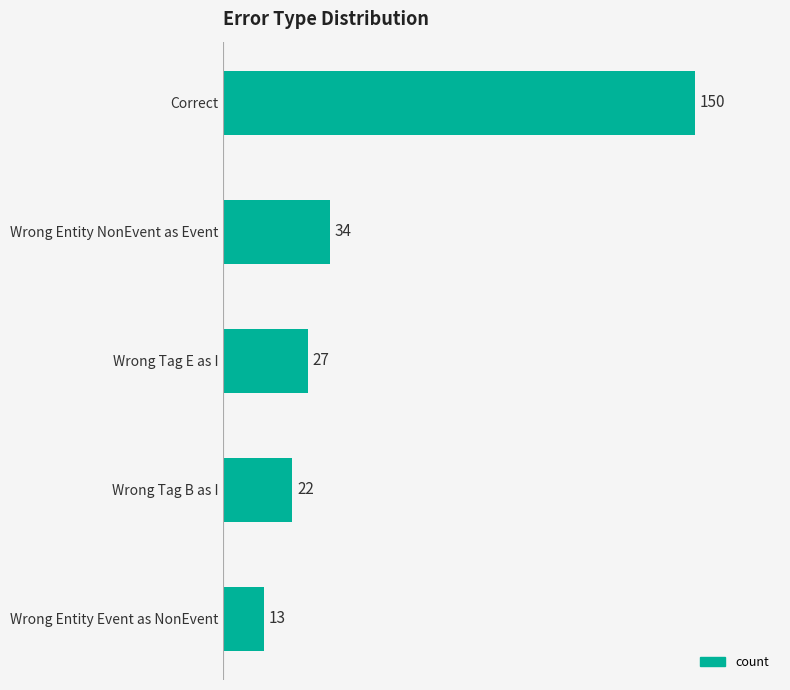

True or false: the data shows 22 at Wrong Tag B as I.

True